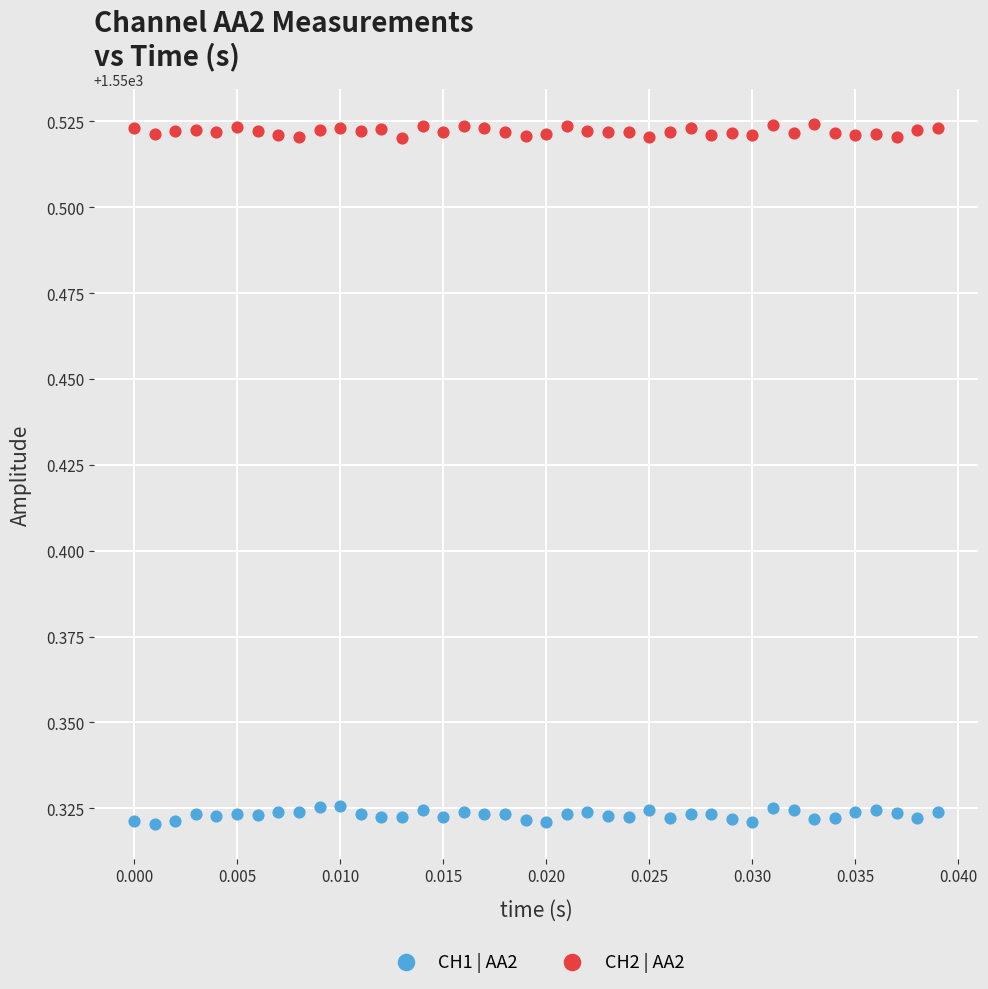

What are all the series names shown in the legend?

CH1 | AA2, CH2 | AA2